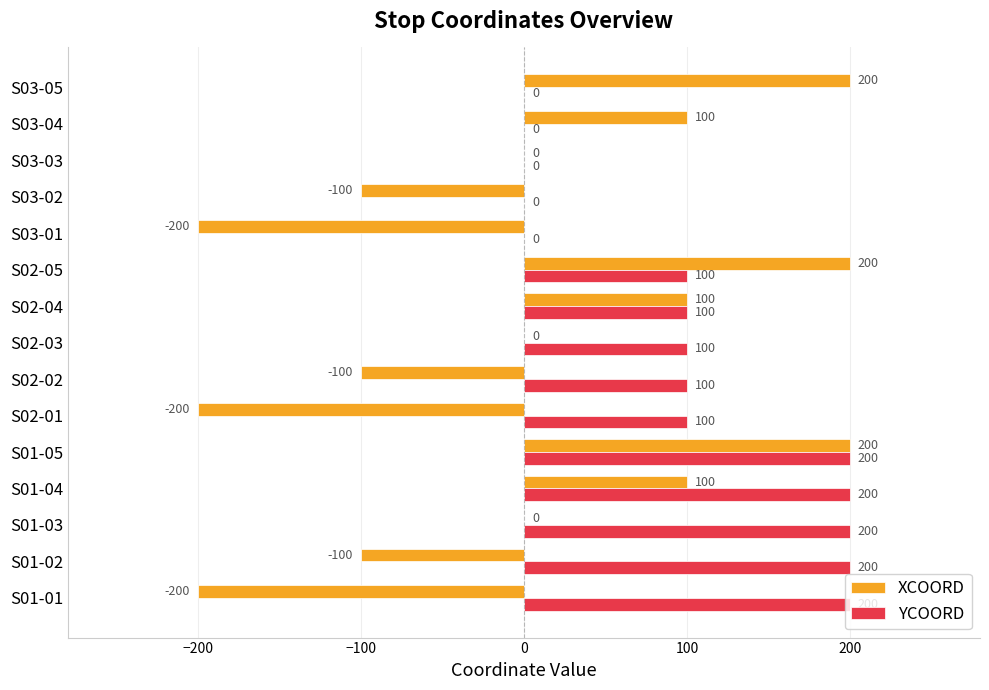

True or false: XCOORD has a value of 143 at S02-04.

False